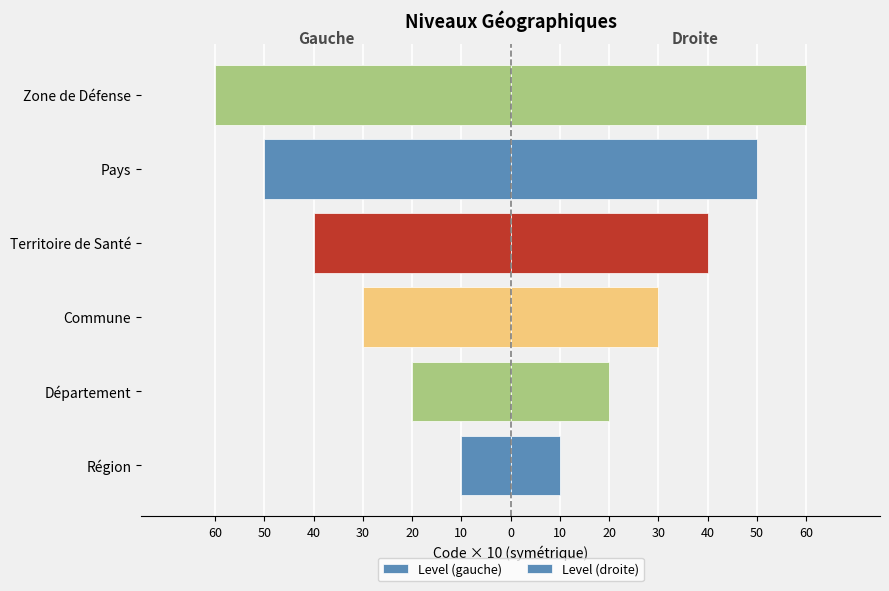

Is the value of Level (gauche) at Région greater than the value of Level (droite) at Département?

No